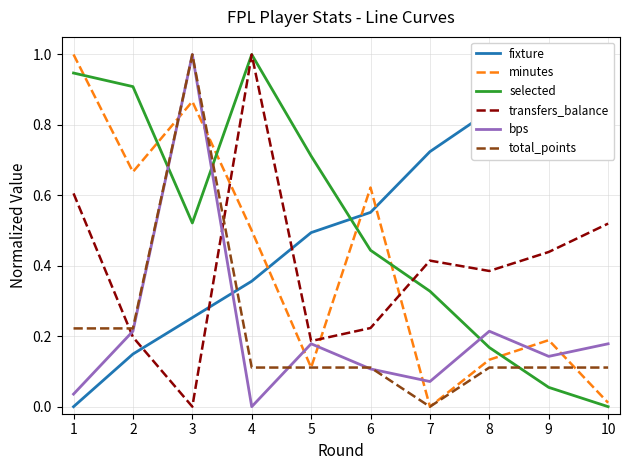

What is the value of the minutes point at the 3rd from the left?

0.9